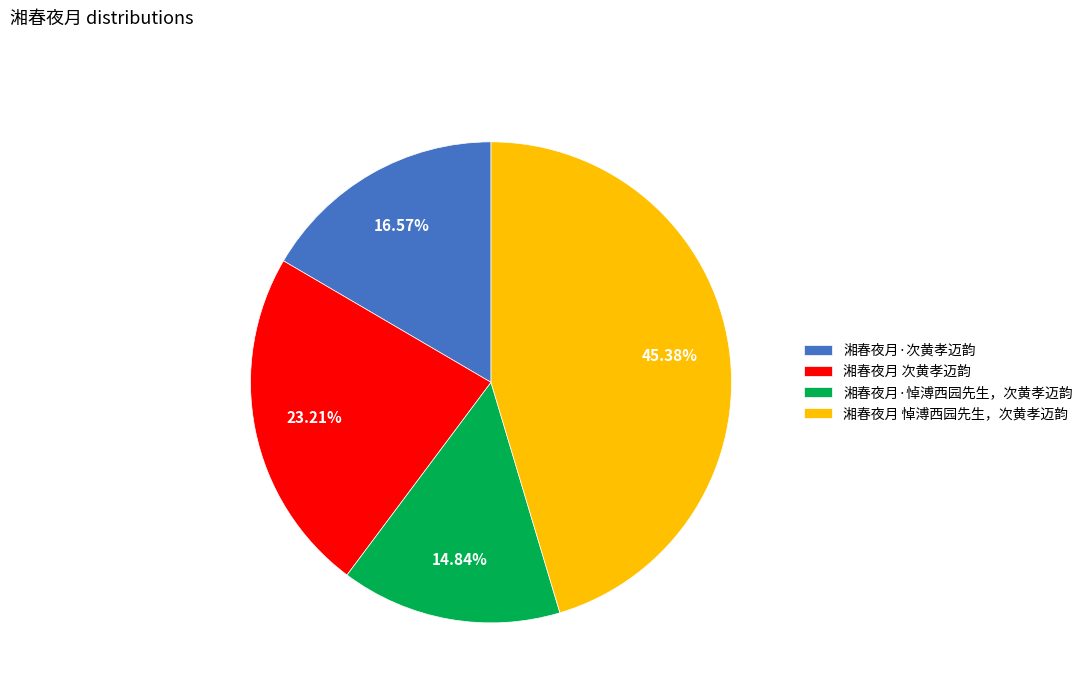

Between 湘春夜月 悼溥西园先生，次黄孝迈韵 and 湘春夜月 次黄孝迈韵, which is larger?

湘春夜月 悼溥西园先生，次黄孝迈韵